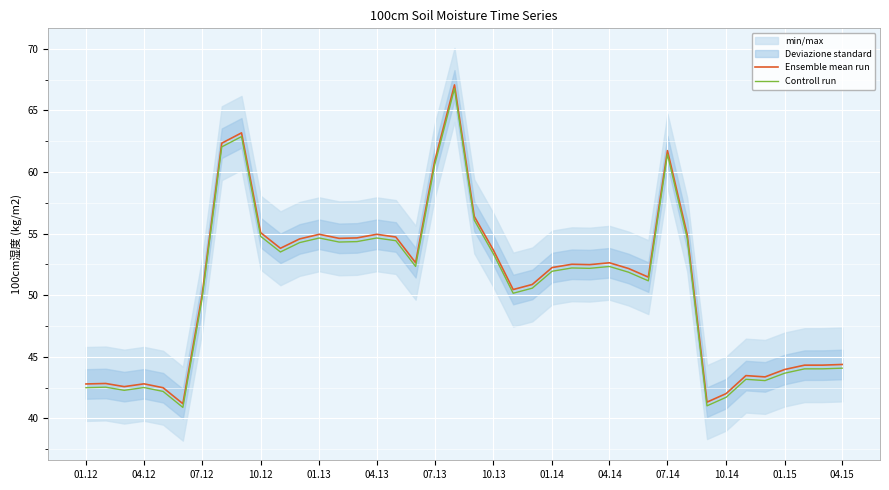

What is the minimum value for Ensemble mean run?

41.2